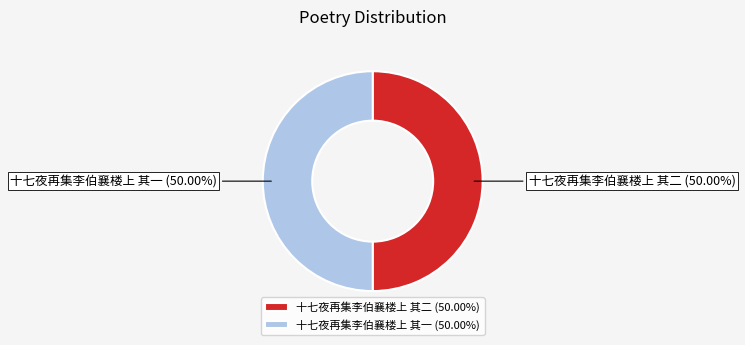

Count the number of slices in the pie.

2